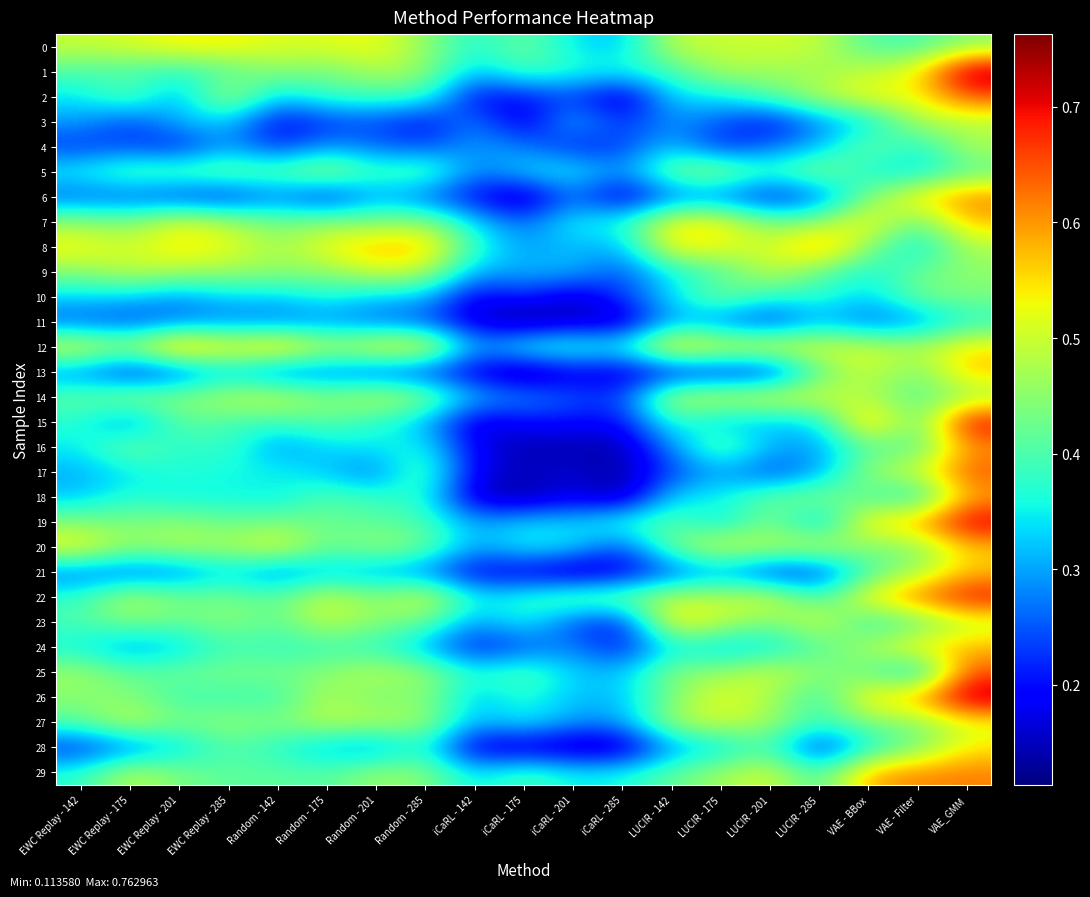

Between Random - 201 and iCaRL - 285, which is larger?

Random - 201